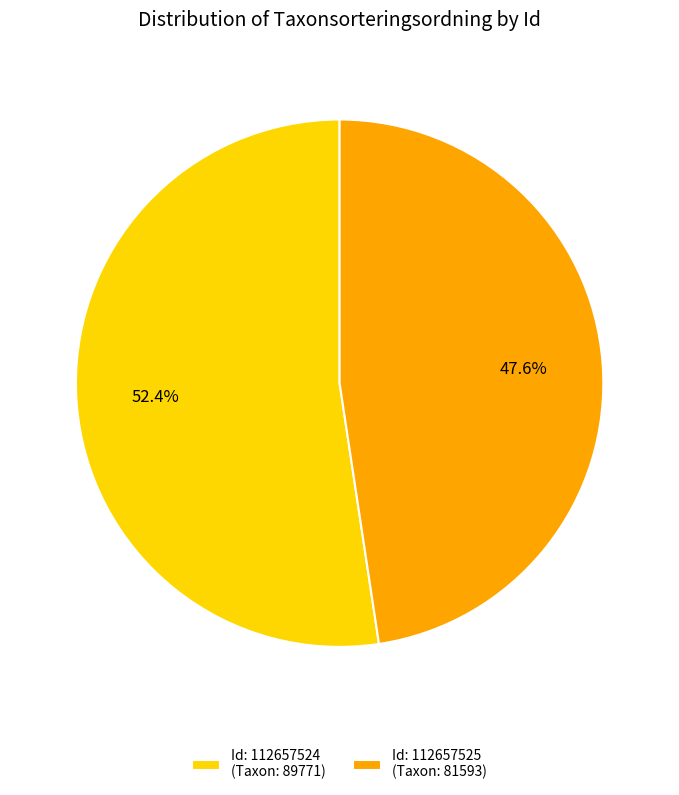

Approximately how many times larger is the value at Id: 112657524 (Taxon: 89771) compared to Id: 112657525 (Taxon: 81593)?

1.1